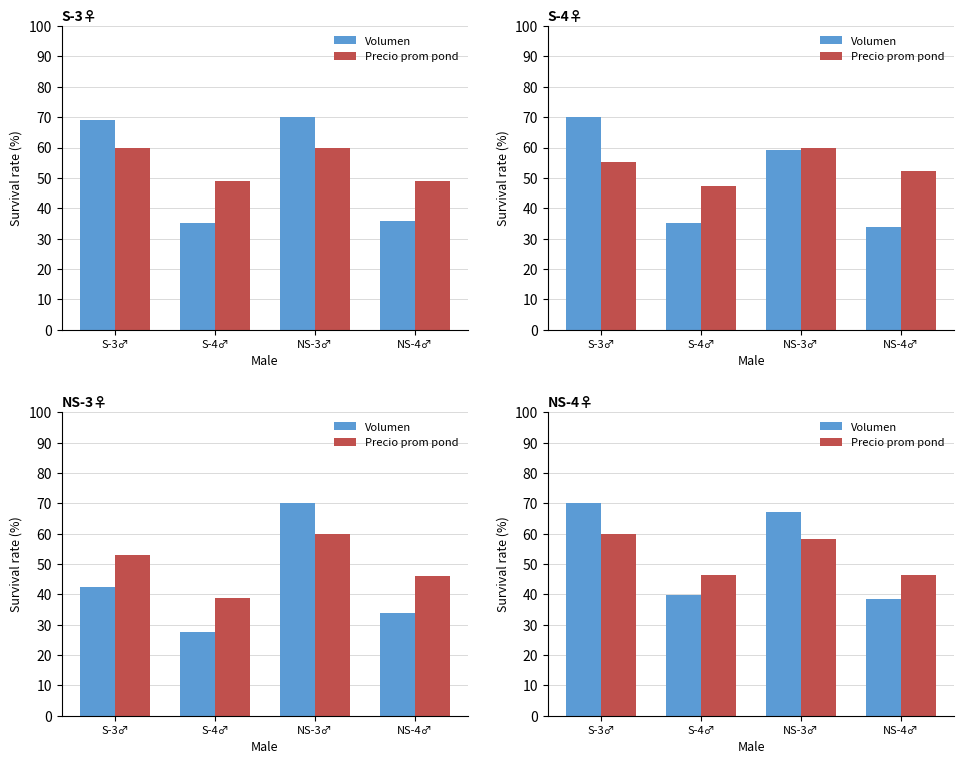

What is the label of the 1st bar from the left?

S-3♂